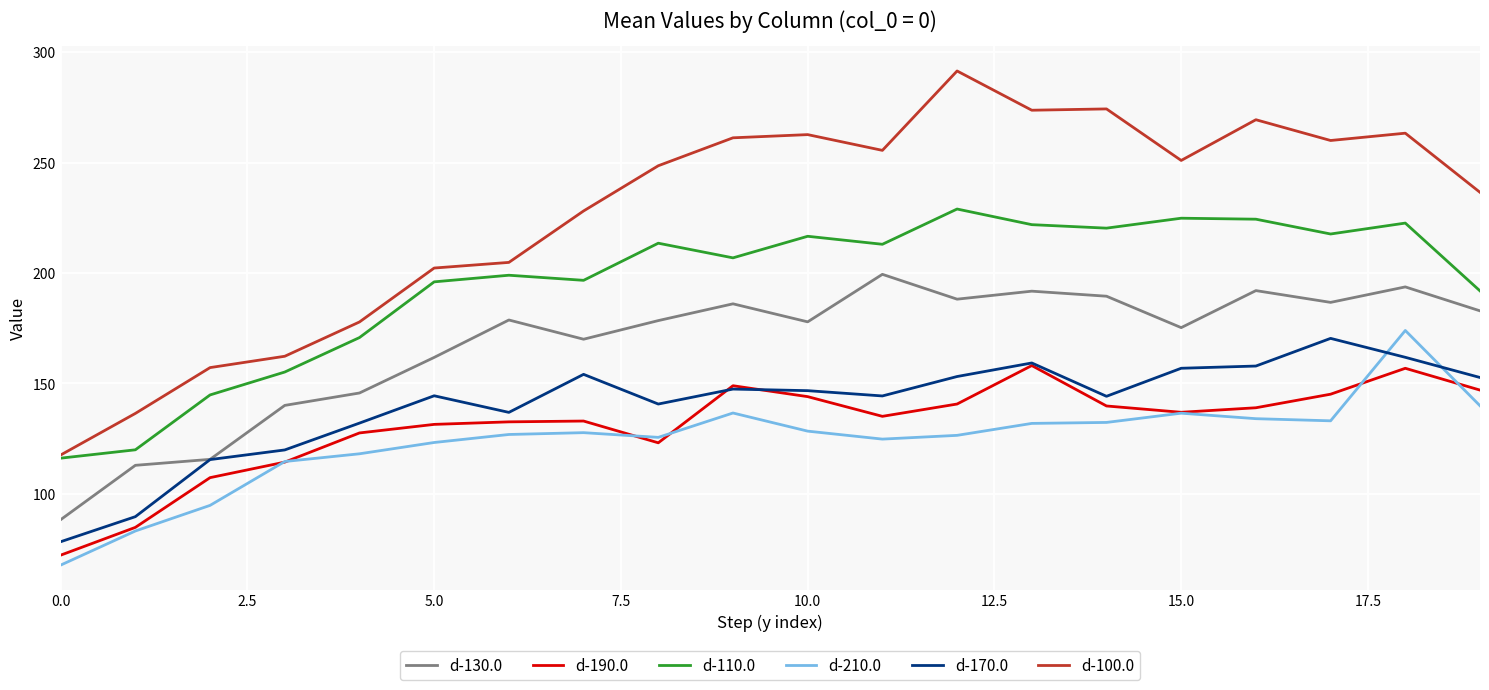

Count the number of data series in this chart.

6